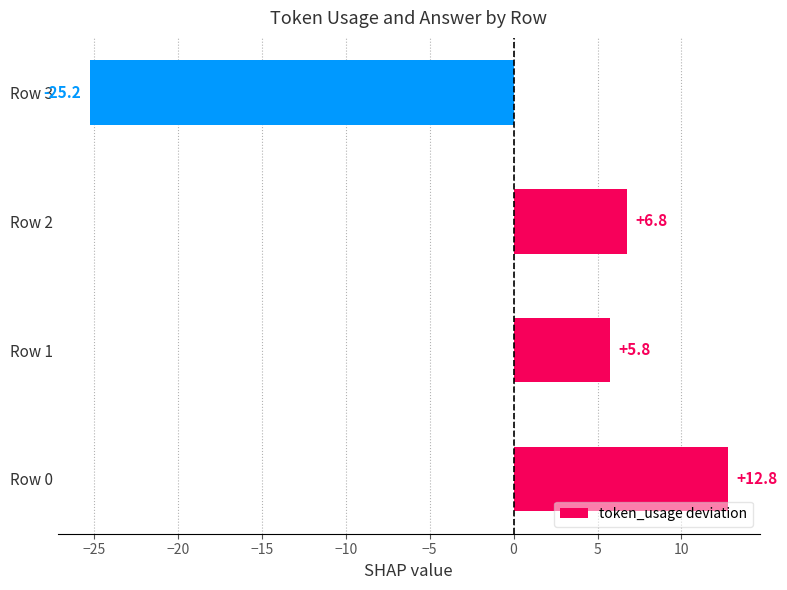

What is the difference between the second highest and second lowest values?

1.0